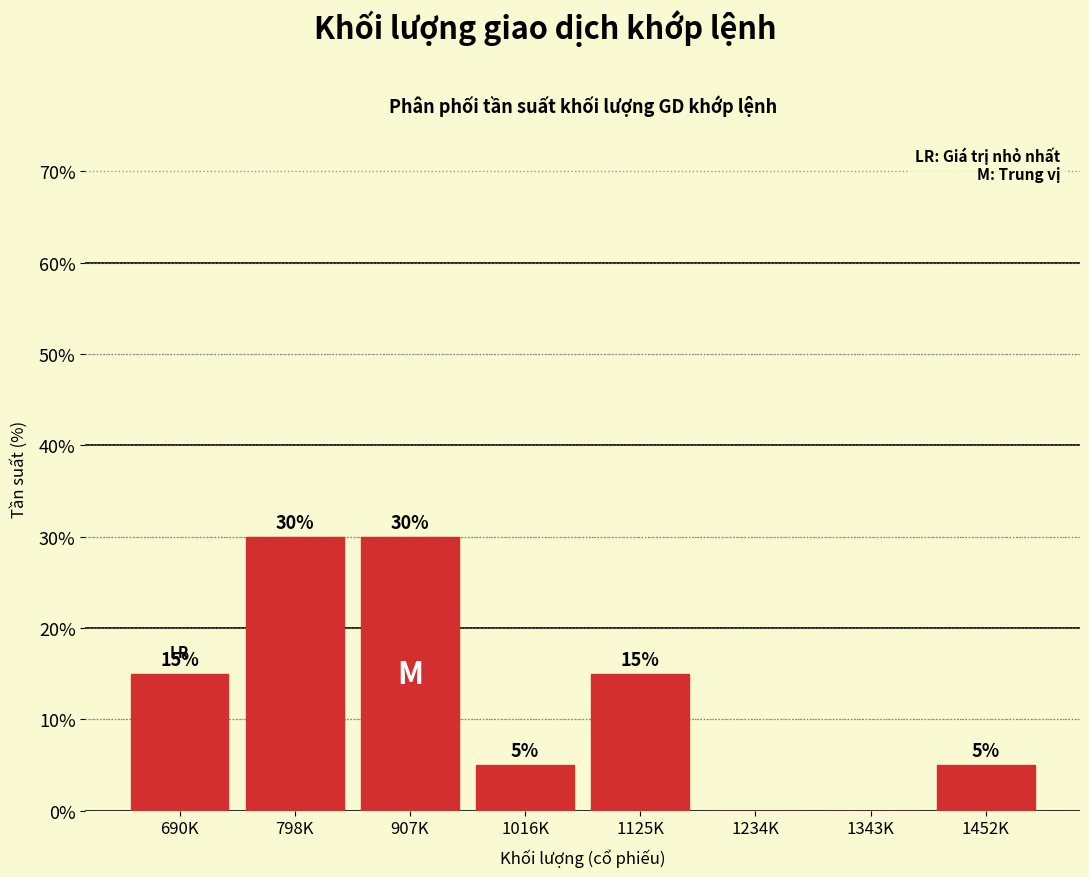

Reading right to left, list all the values displayed in this chart.

1452K=5	1343K=0	1234K=0	1125K=15	1016K=5	907K=30	798K=30	690K=15